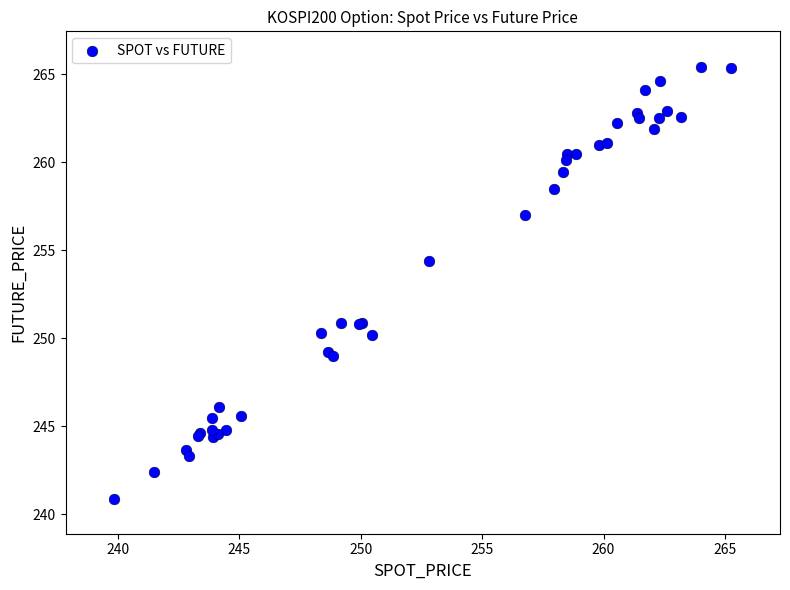

What Y value in the scatter plot is closest to 253?

254.4